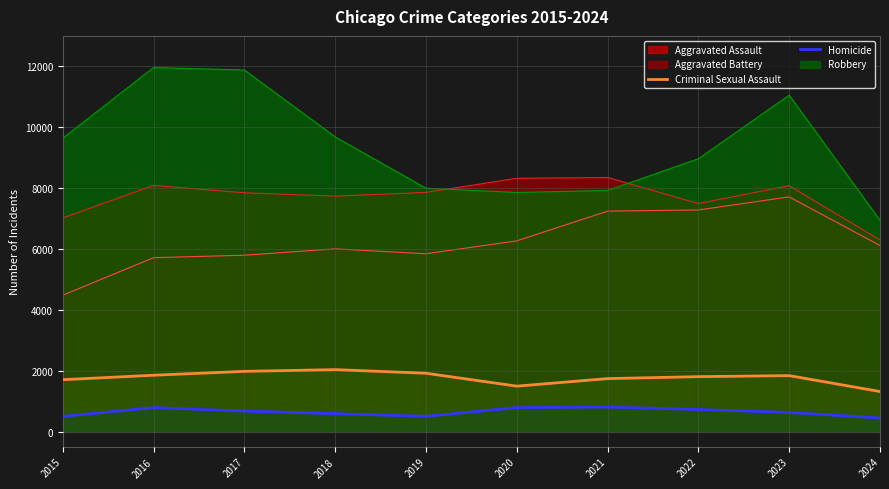

At which category does Homicide reach its first local valley?

2019